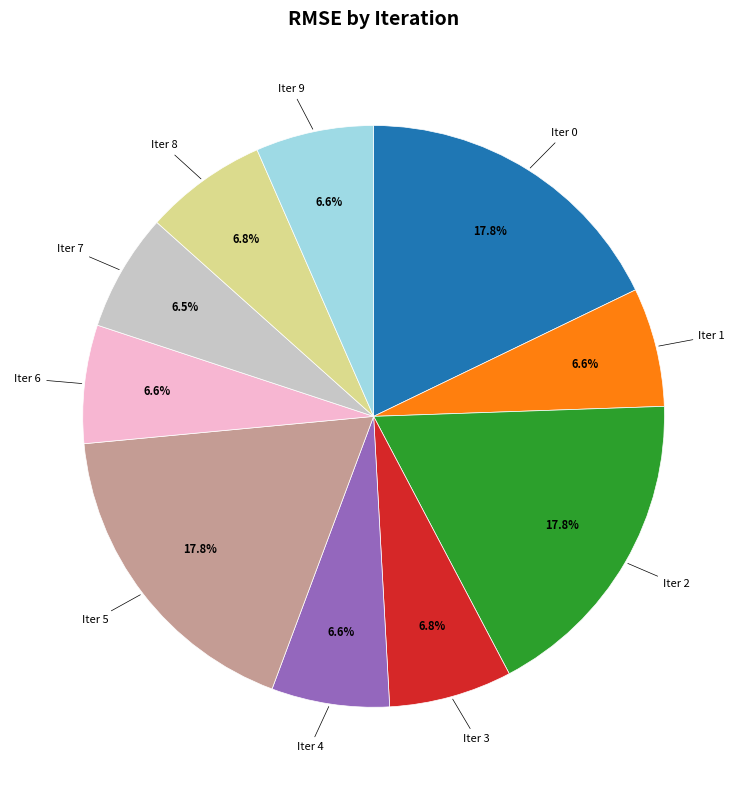

Is there any slice that represents more than half of the pie?

No